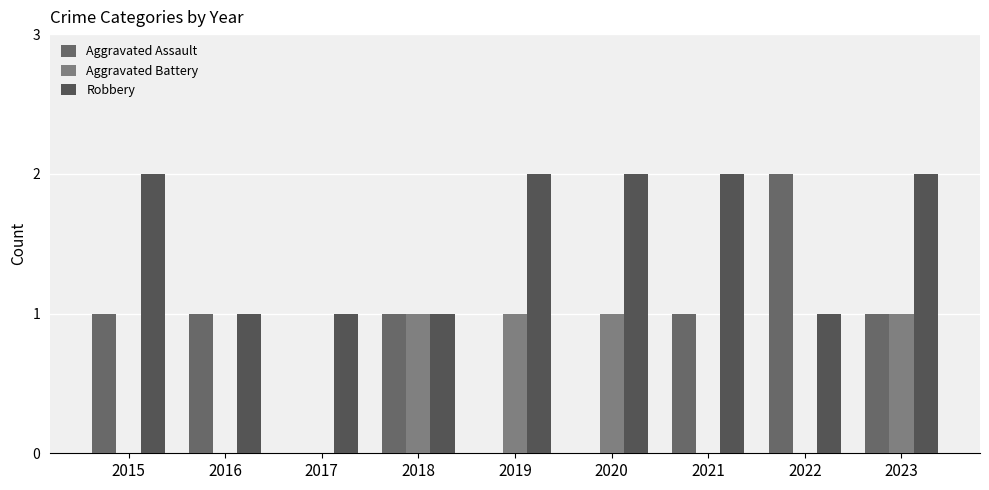

Rank the categories by Aggravated Battery value from lowest to highest.

2015, 2016, 2017, 2021, 2022, 2018, 2019, 2020, 2023